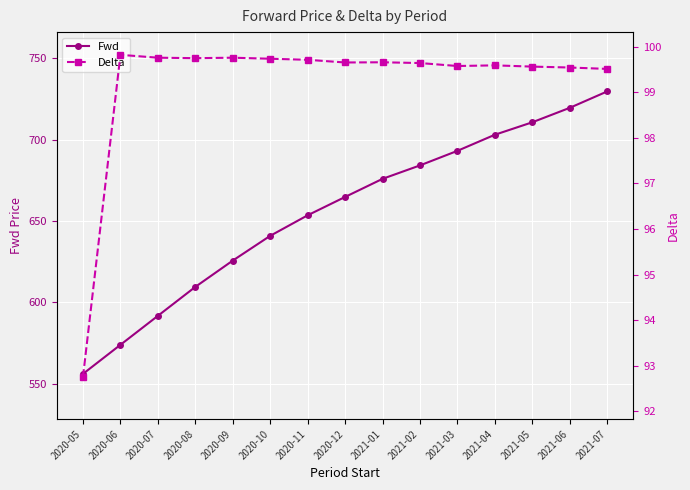

At how many categories does at least one series exceed 221?

15